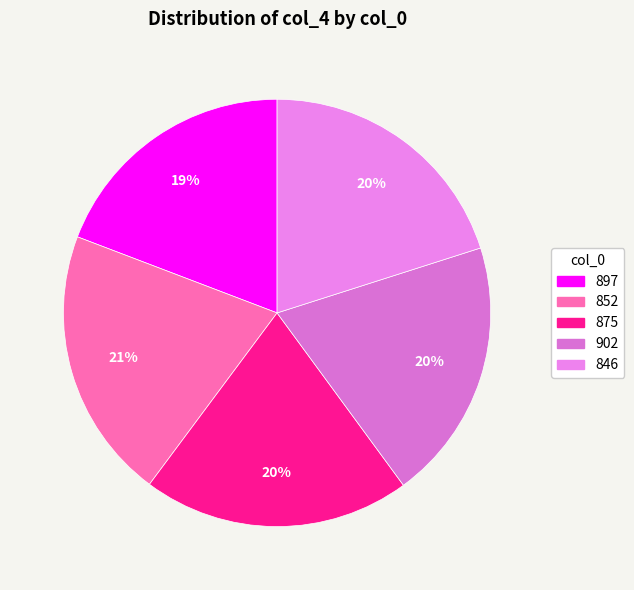

What percentage do 875 and 852 together represent?

40.9%